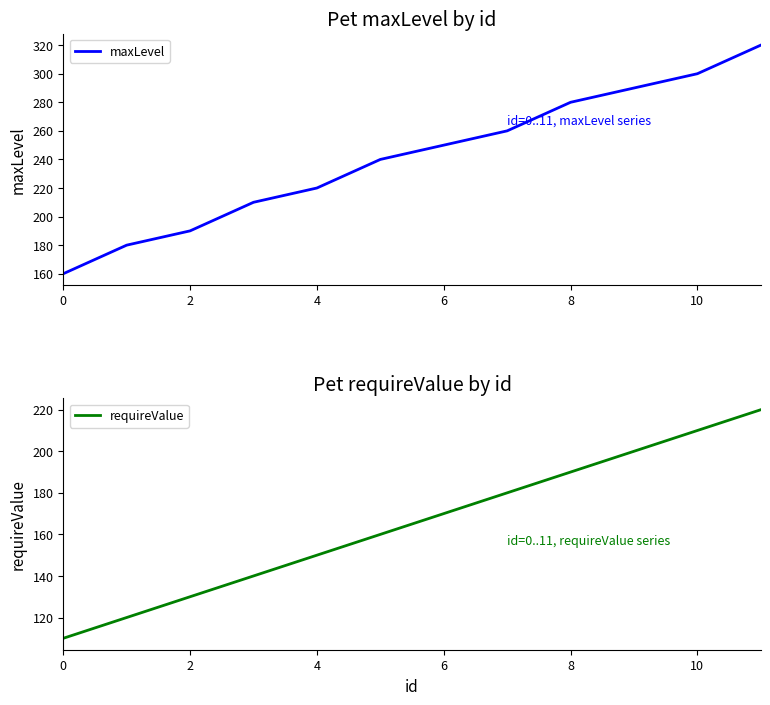

What is the lowest value of the maxLevel series?

160